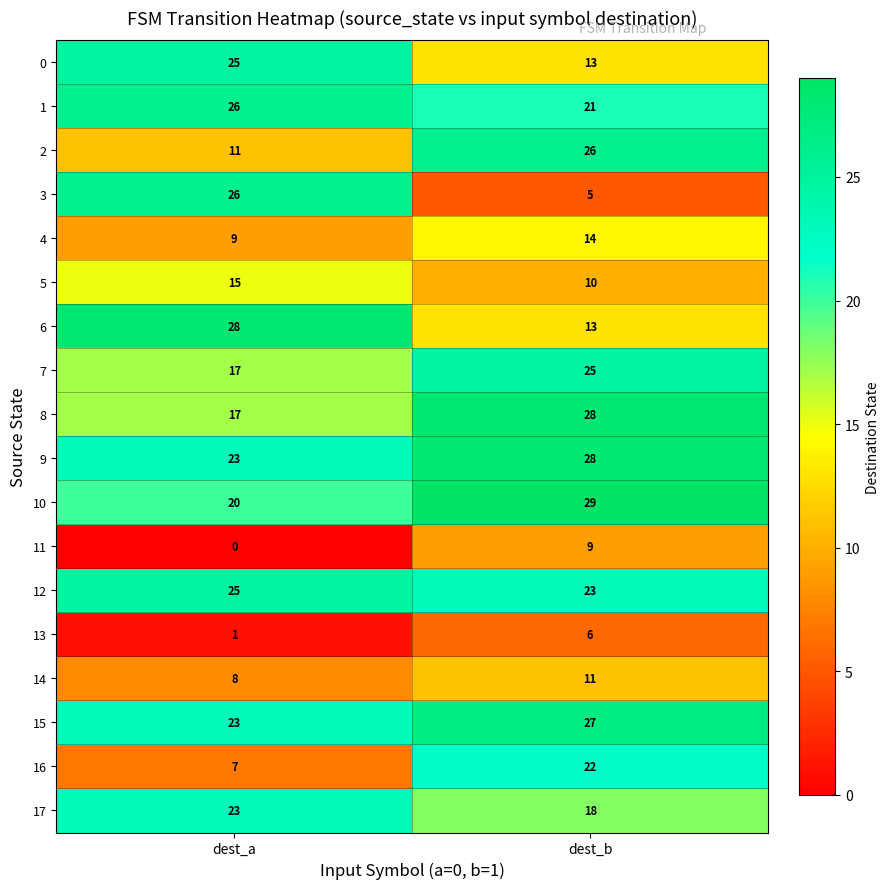

Which series changed the most between dest_a and dest_b?

3